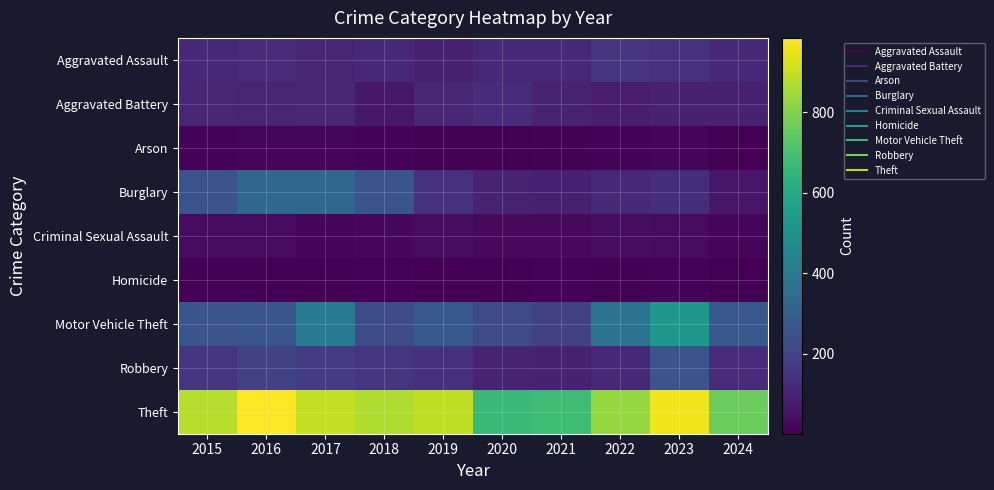

Reading left to right, transcribe all the data shown in this chart.

Aggravated Assault: 2015=110	2016=118	2017=105	2018=115	2019=92	2020=113	2021=115	2022=154	2023=146	2024=117
Aggravated Battery: 2015=108	2016=102	2017=108	2018=67	2019=108	2020=125	2021=100	2022=81	2023=92	2024=91
Arson: 2015=13	2016=20	2017=14	2018=12	2019=5	2020=4	2021=6	2022=11	2023=15	2024=2
Burglary: 2015=254	2016=333	2017=329	2018=257	2019=143	2020=100	2021=90	2022=116	2023=130	2024=61
Criminal Sexual Assault: 2015=29	2016=30	2017=21	2018=22	2019=35	2020=28	2021=27	2022=35	2023=32	2024=20
Homicide: 2015=9	2016=7	2017=8	2018=10	2019=5	2020=2	2021=13	2022=9	2023=10	2024=3
Motor Vehicle Theft: 2015=261	2016=265	2017=411	2018=231	2019=273	2020=221	2021=193	2022=376	2023=524	2024=269
Robbery: 2015=154	2016=194	2017=178	2018=155	2019=135	2020=97	2021=91	2022=111	2023=260	2024=118
Theft: 2015=874	2016=984	2017=892	2018=868	2019=891	2020=666	2021=678	2022=827	2023=964	2024=758